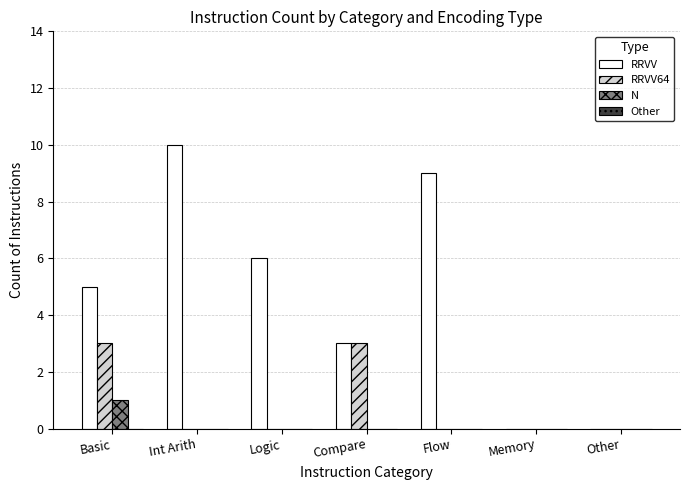

Between Basic and Compare, which series saw the biggest shift?

RRVV